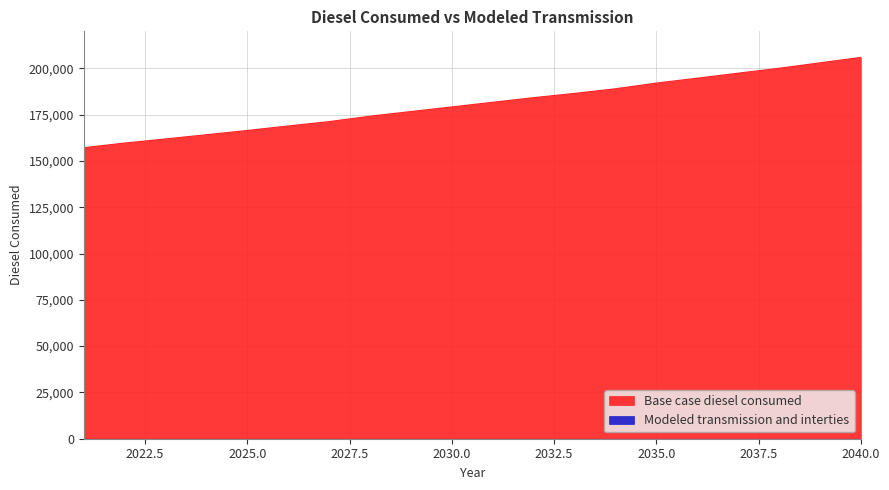

What is the sum of all values?

3614149.1